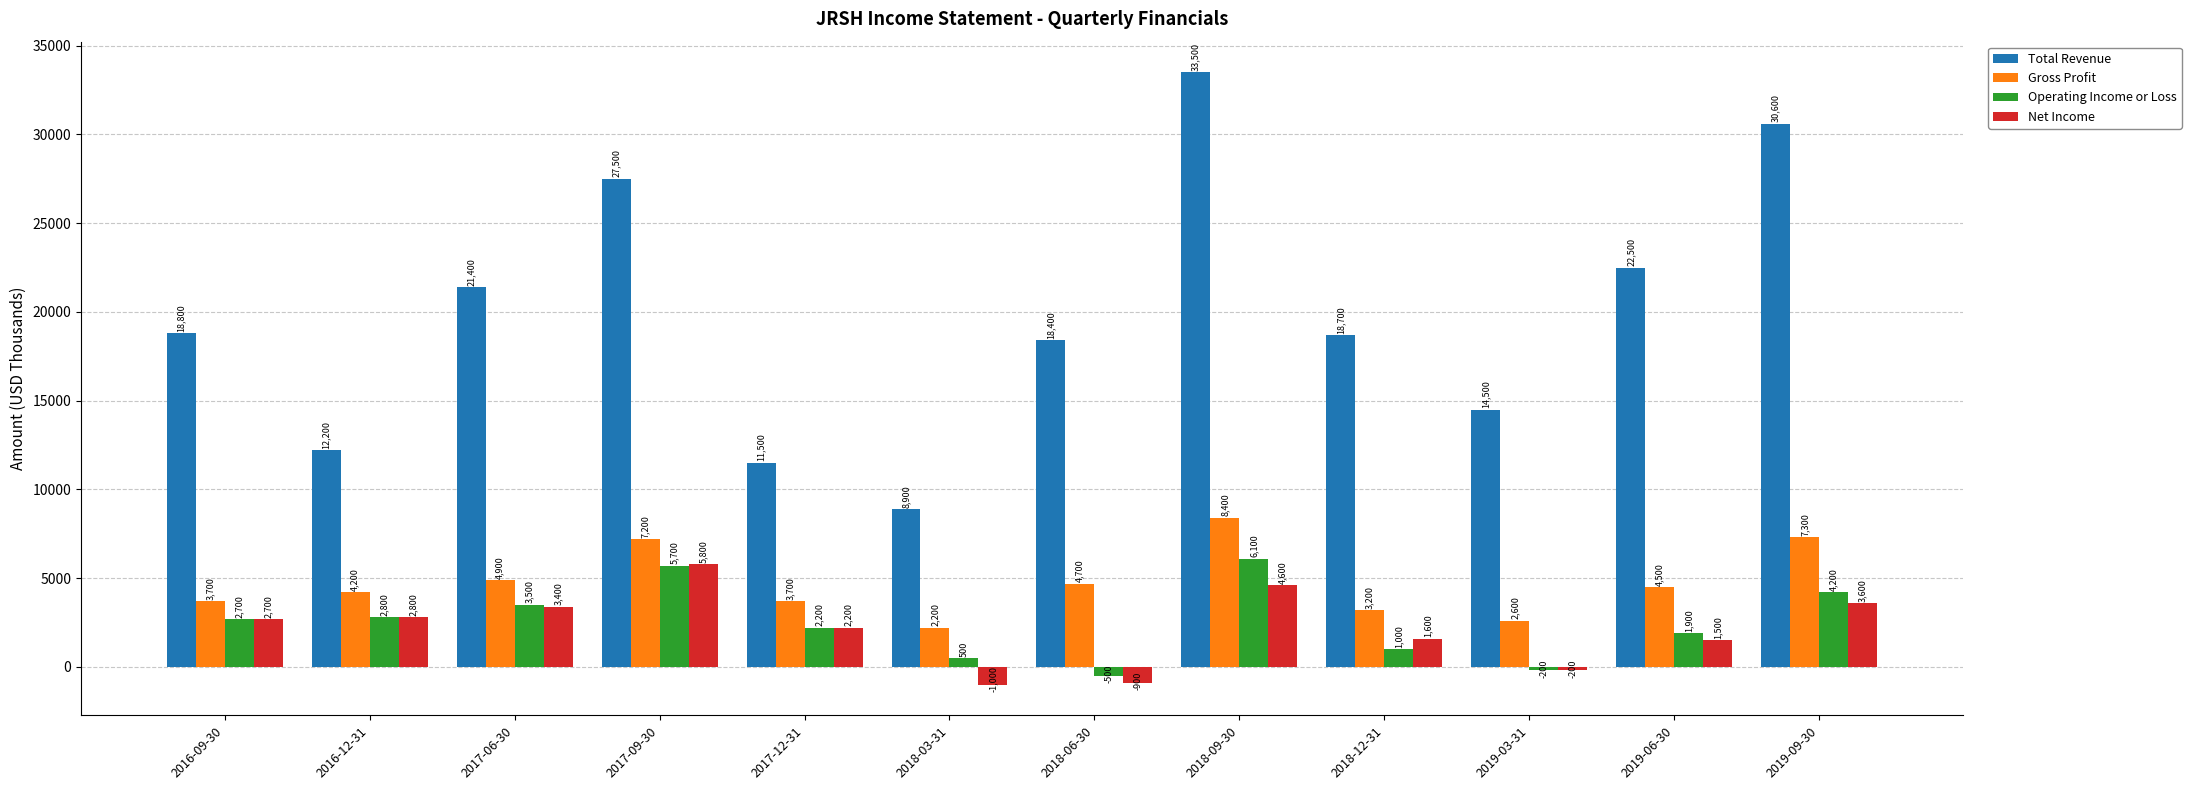

What position from the left is 2018-06-30?

7